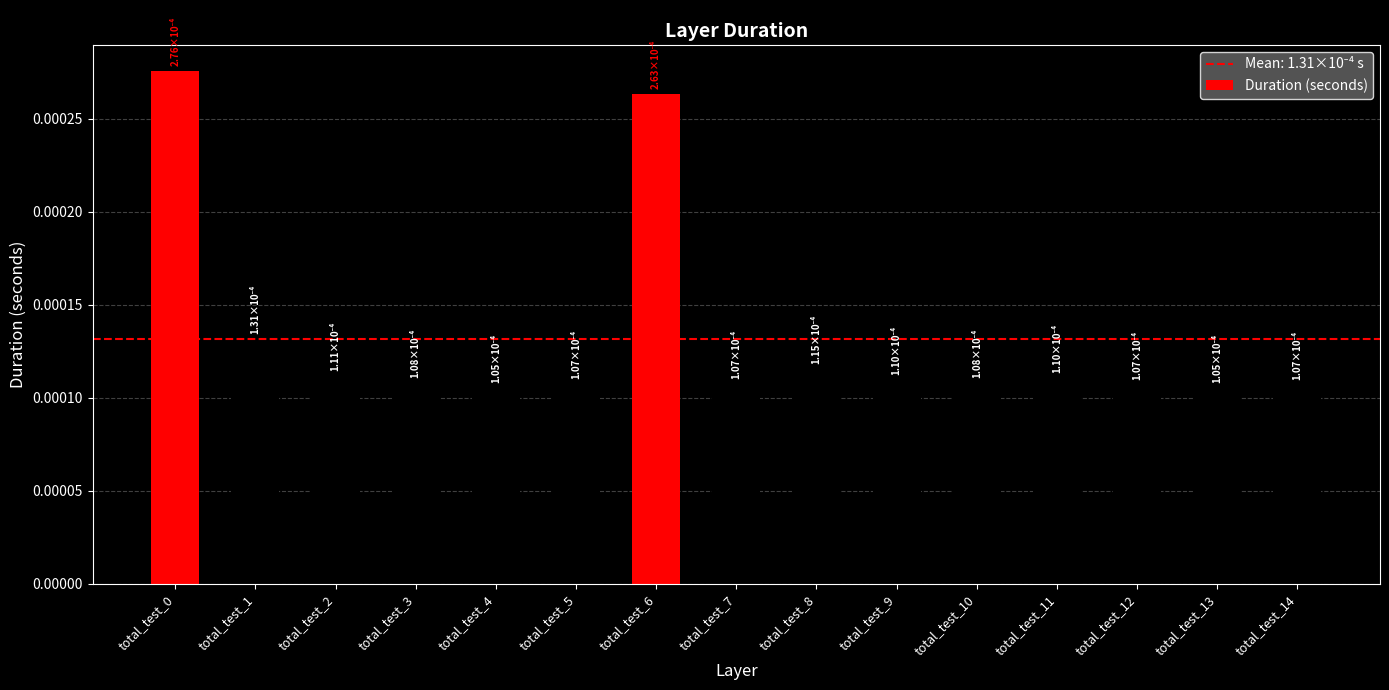

How many values are between 0 and 1?

15